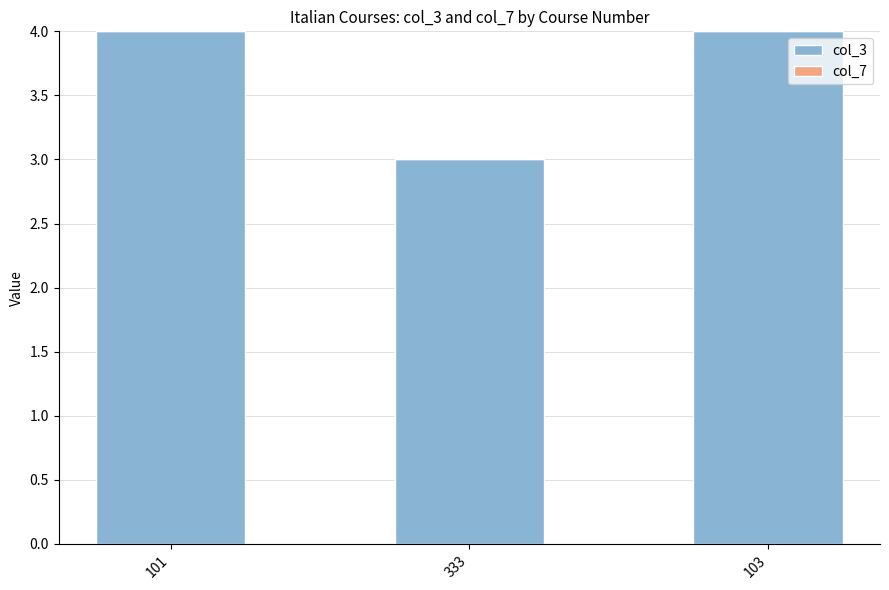

What is the label of the 1st bar from the right?

103